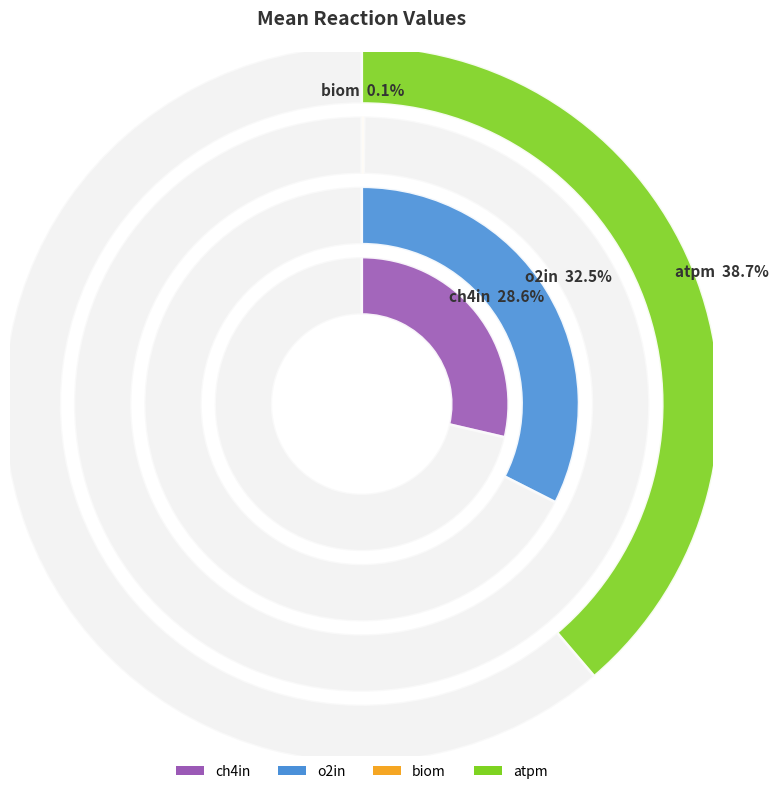

Is there a majority slice in this chart?

No